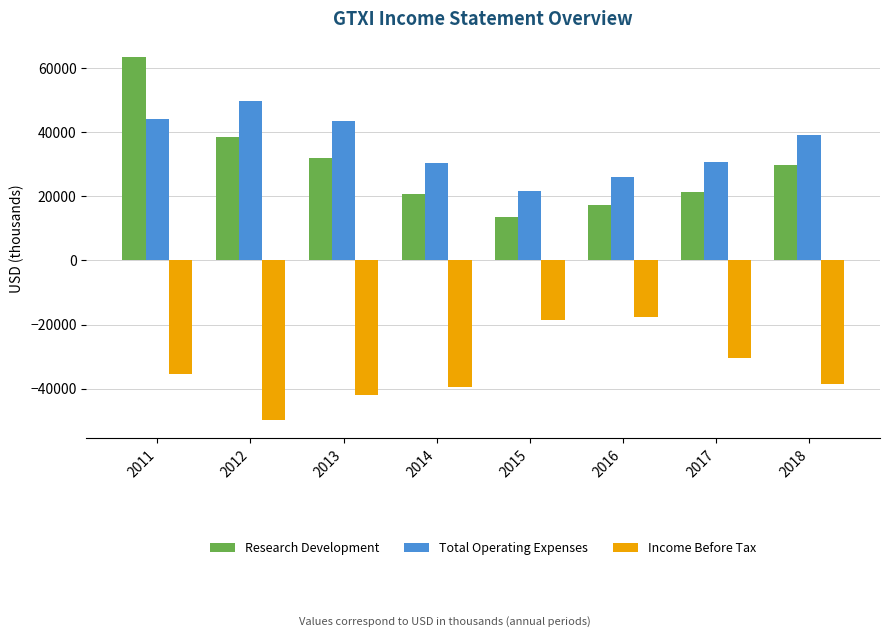

What is the spread (max minus min) of values at 2014?

69700